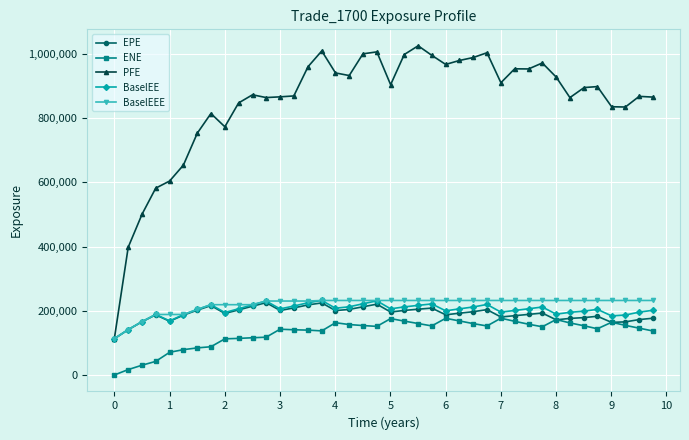

True or false: BaselEE has more than 0 interior local peaks.

True